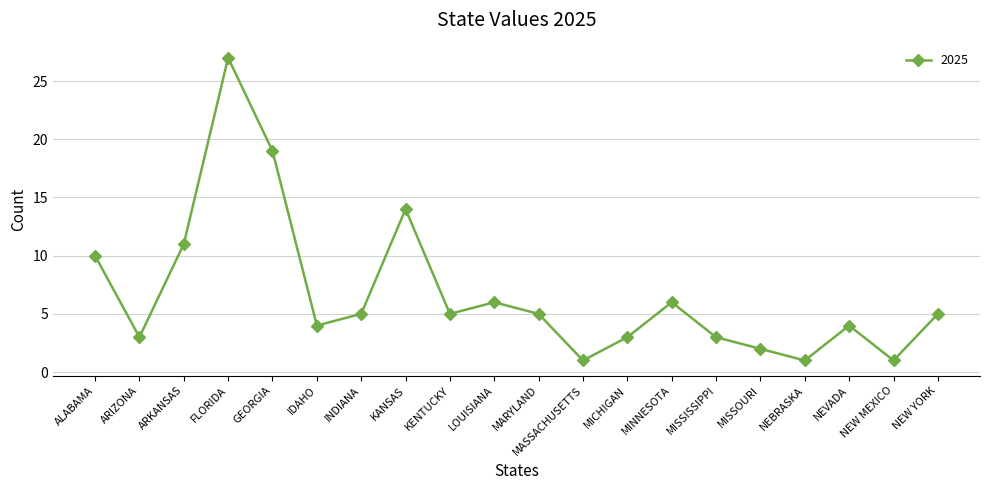

Where is the first local maximum?

FLORIDA